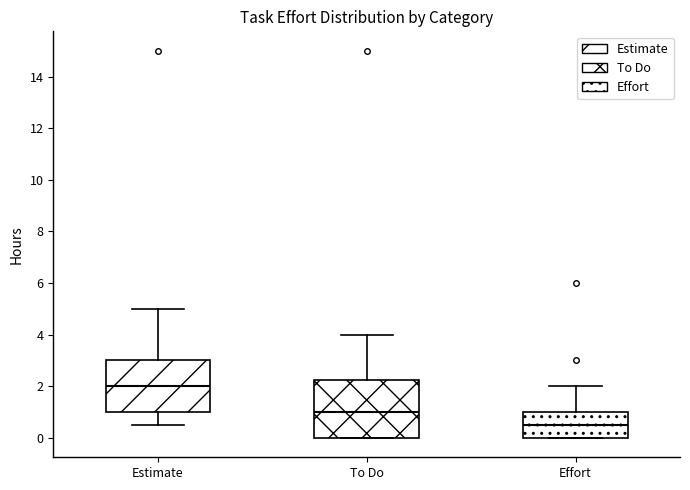

Reading left to right, read every box against the y-axis: the position of its median line, the range the box covers, and the ends of its whiskers. The values are not printed on the chart, so give them approximately, as read against the axis.

Estimate: median 2.0, box 1.0 to 3.0, whiskers 0.6 to 5.0
To Do: median 1.0, box 0.0 to 2.2, whiskers 0.0 to 4.0
Effort: median 0.6, box 0.0 to 1.0, whiskers 0.0 to 2.0